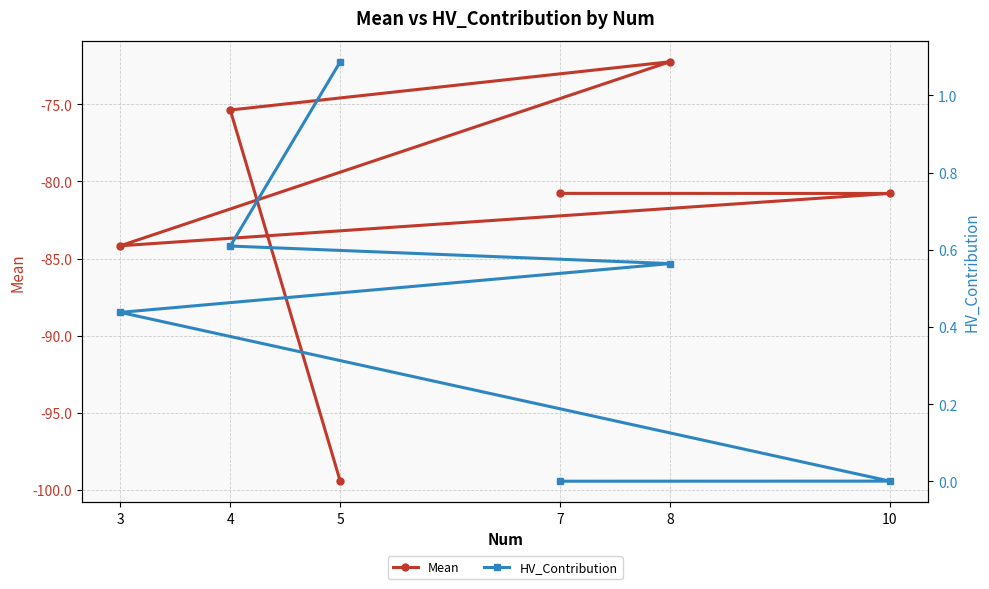

True or false: HV_Contribution and Mean intersect in this chart.

False